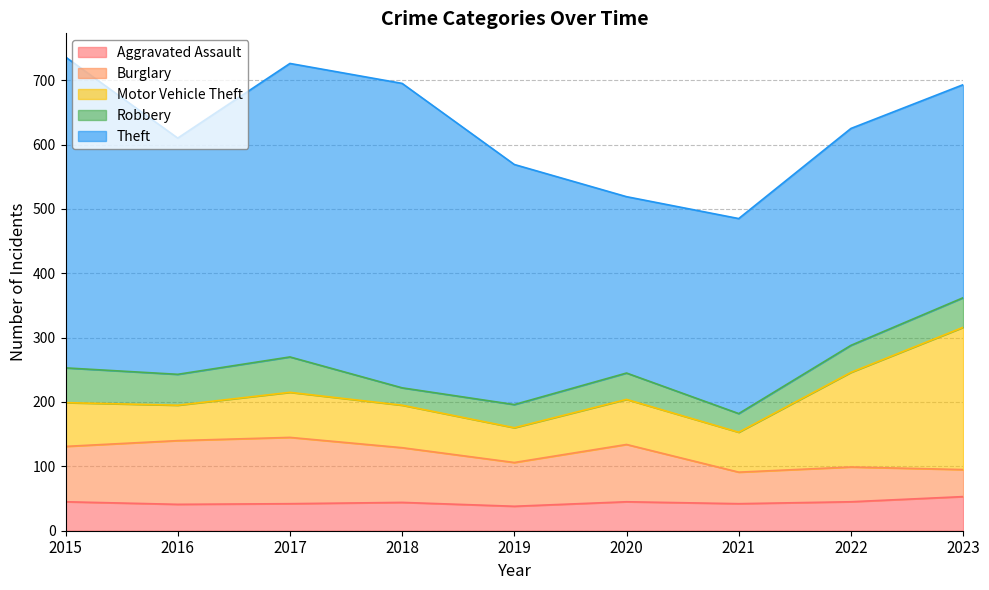

The value of Motor Vehicle Theft at 2023 is 221. True or false?

True